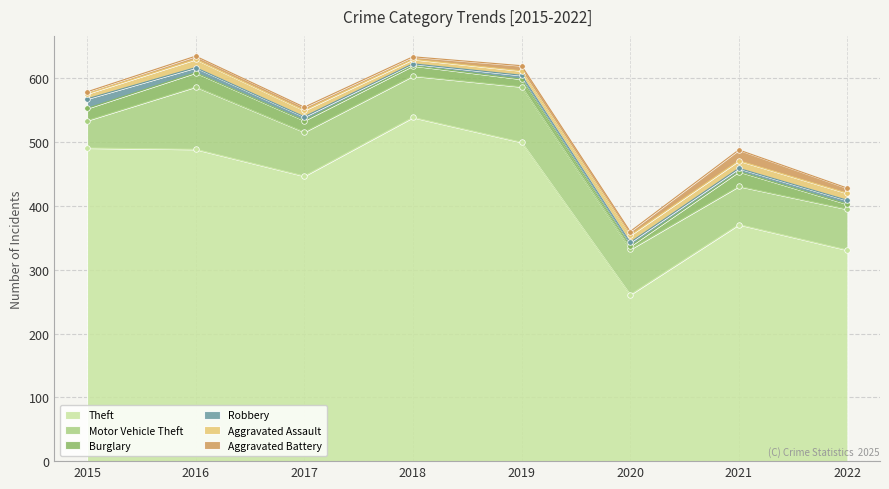

Which series ends up on top after the final intersection of Burglary and Aggravated Assault?

Aggravated Assault